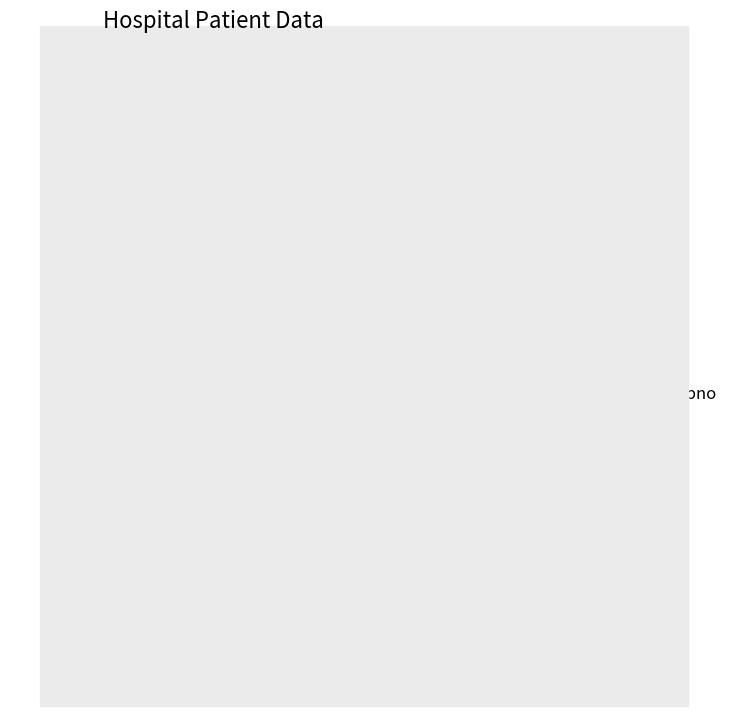

Is there a majority slice in this chart?

Yes